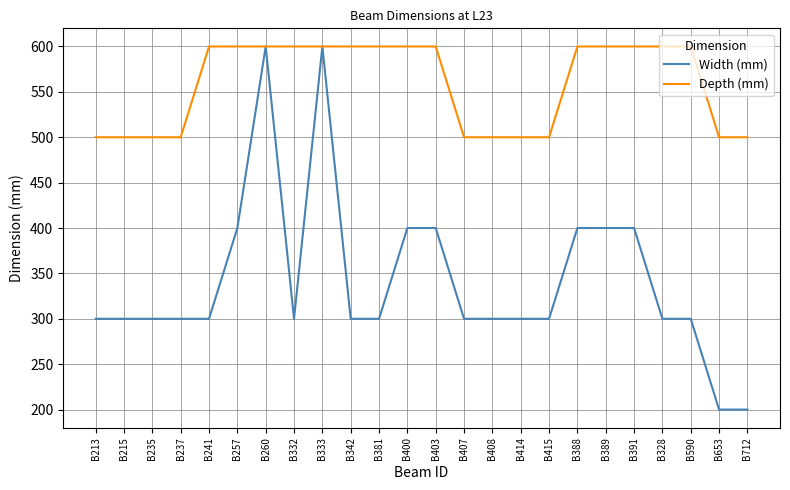

What is the approximate value of Depth (mm) at B260?

600